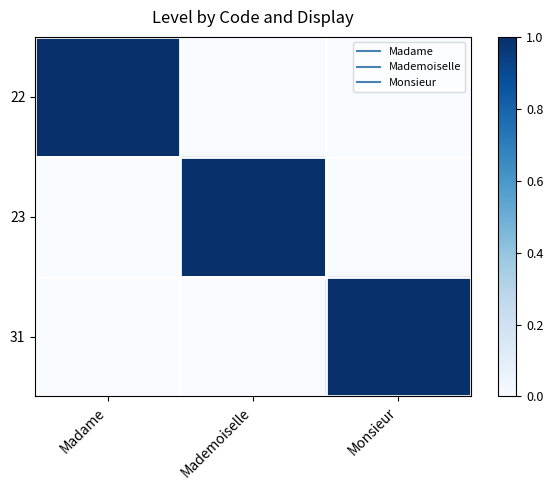

Which series has the widest spread of values?

22